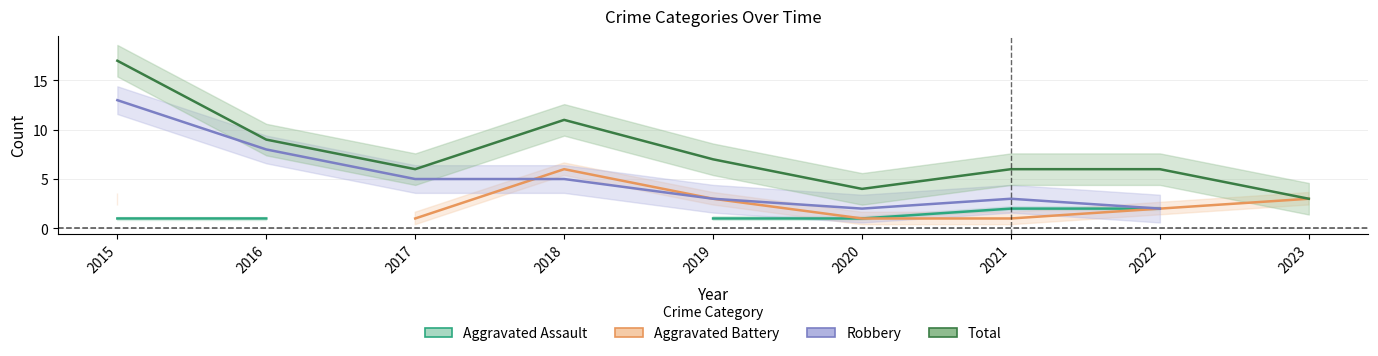

At which category is the sum across all series the highest?

2015